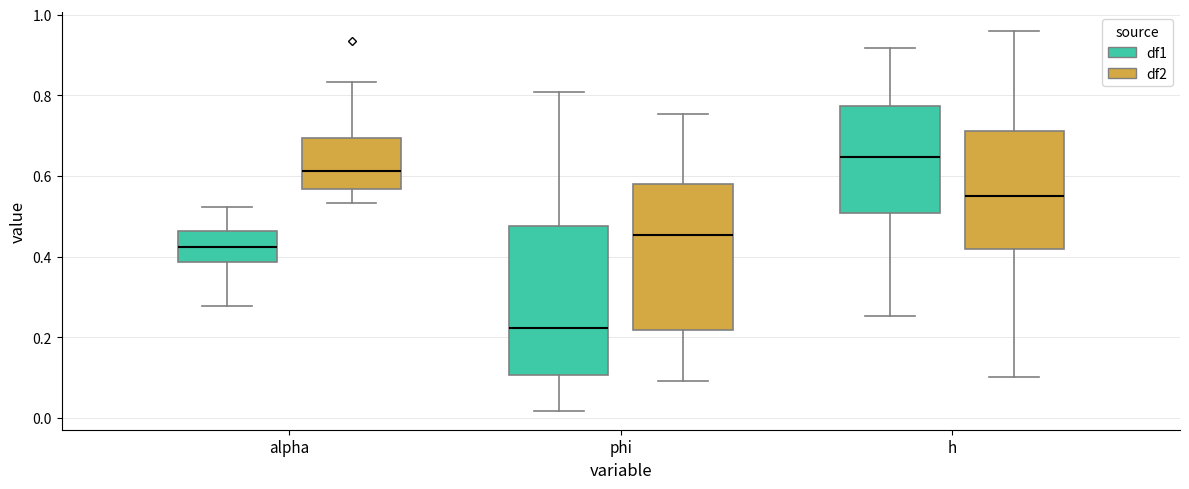

Where does the median line of the box for alpha (df2) sit on the y-axis? The values are not printed on the chart, so give them approximately, as read against the axis.

0.62